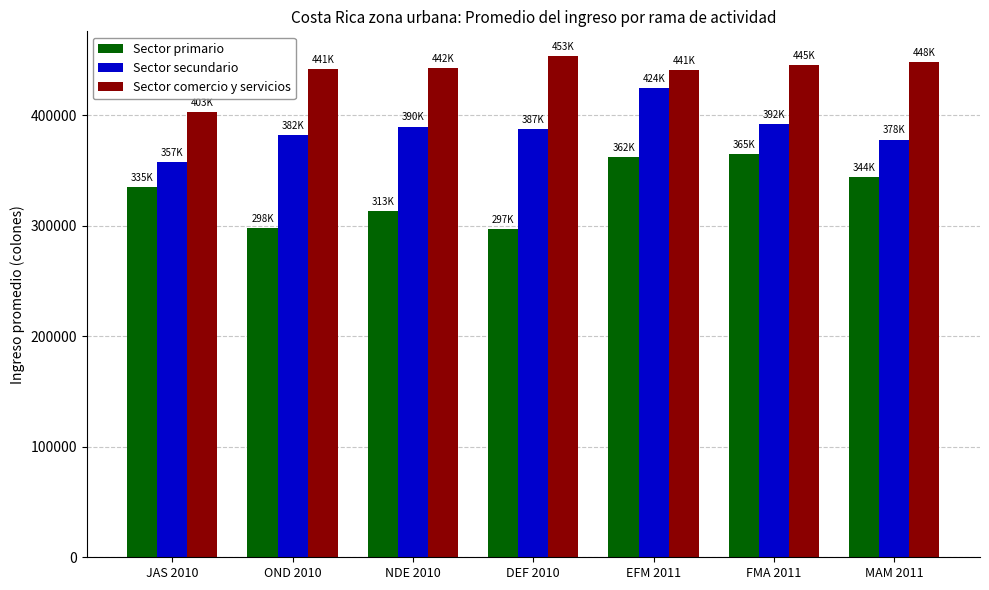

What is the minimum value shown in the chart?

297048